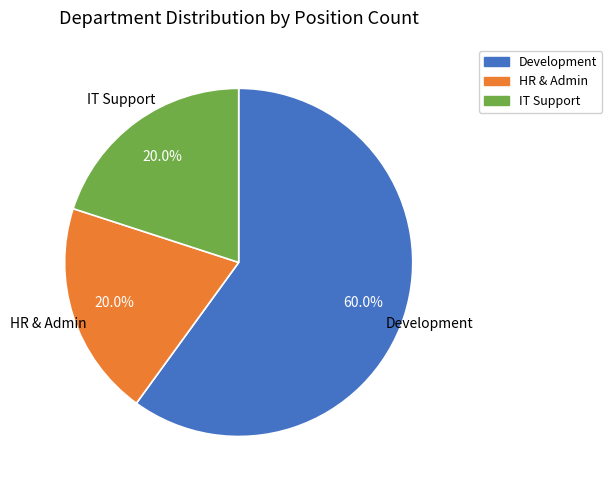

True or false: IT Support accounts for 20% of the total.

True